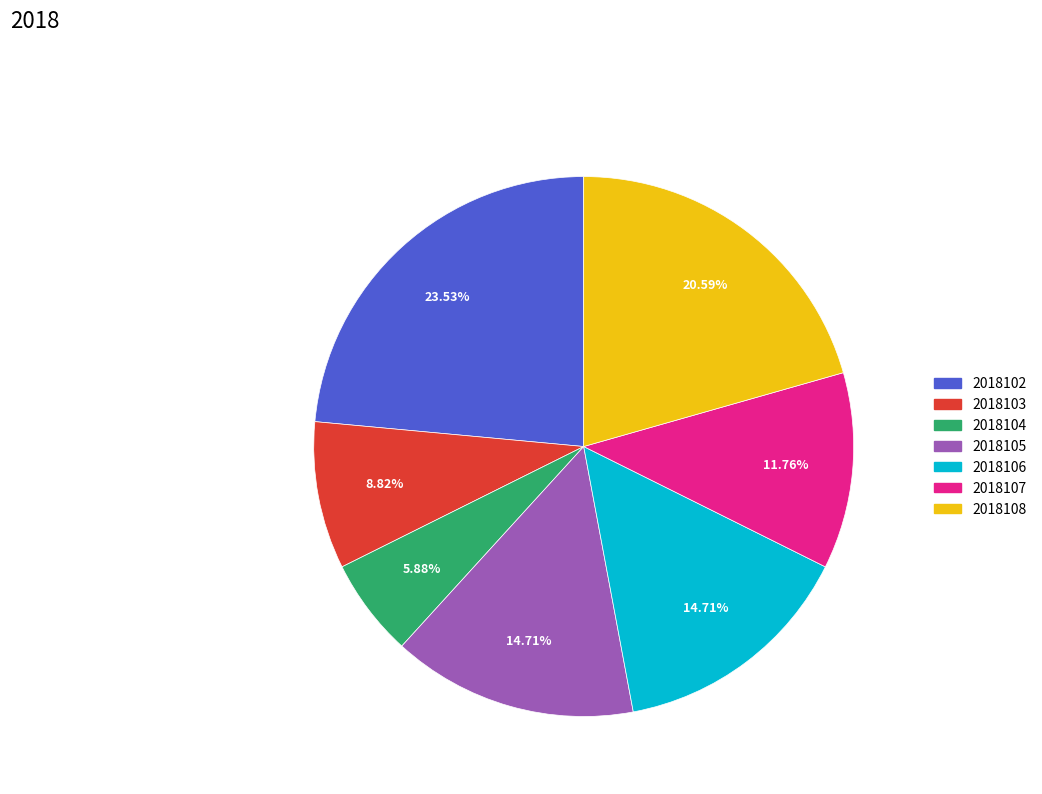

Does 2018105 represent more than half of the total?

No